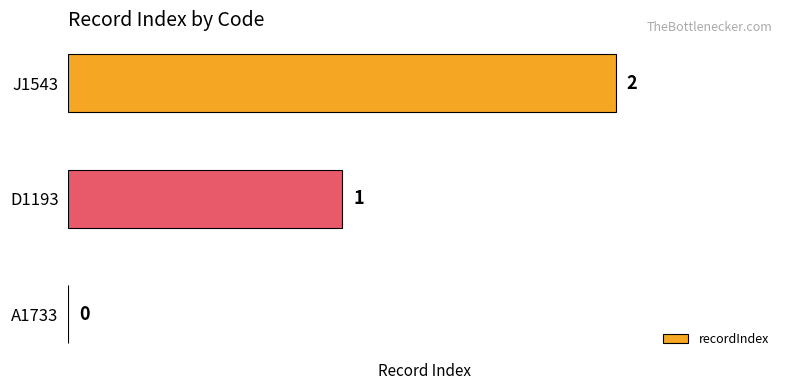

True or false: the data shows -1 at A1733.

False